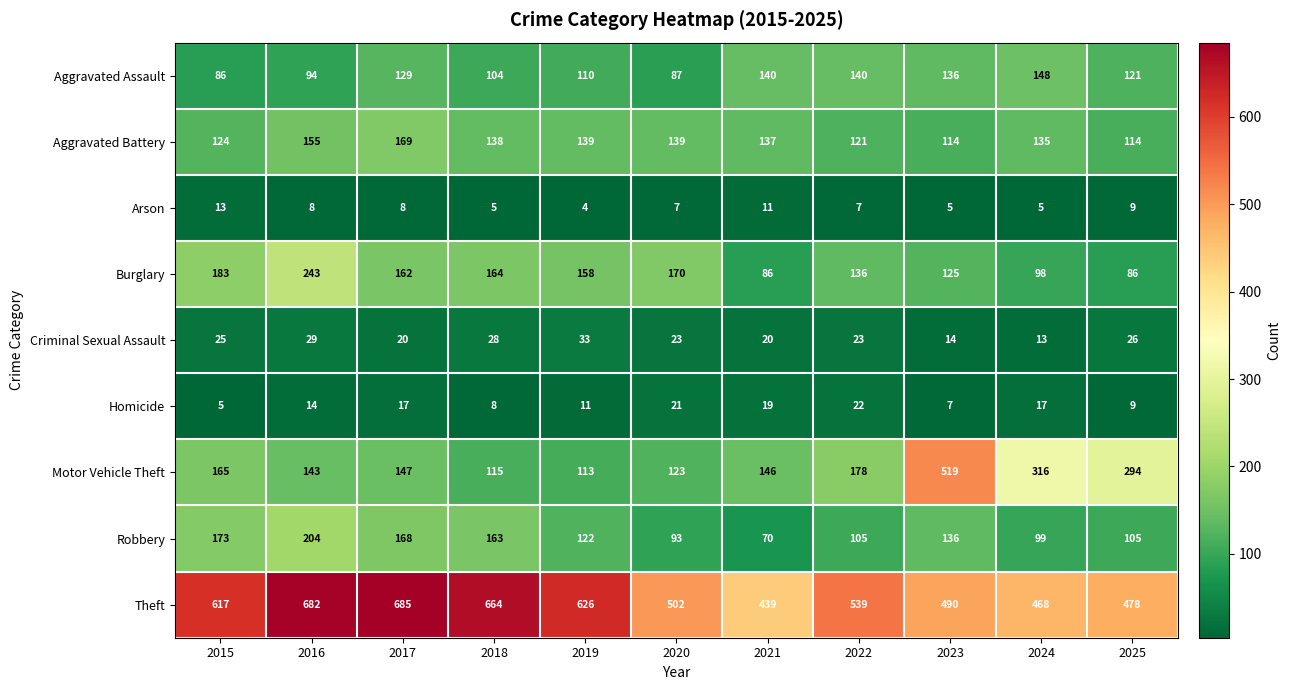

Which label corresponds to the smallest value in the chart?

2019